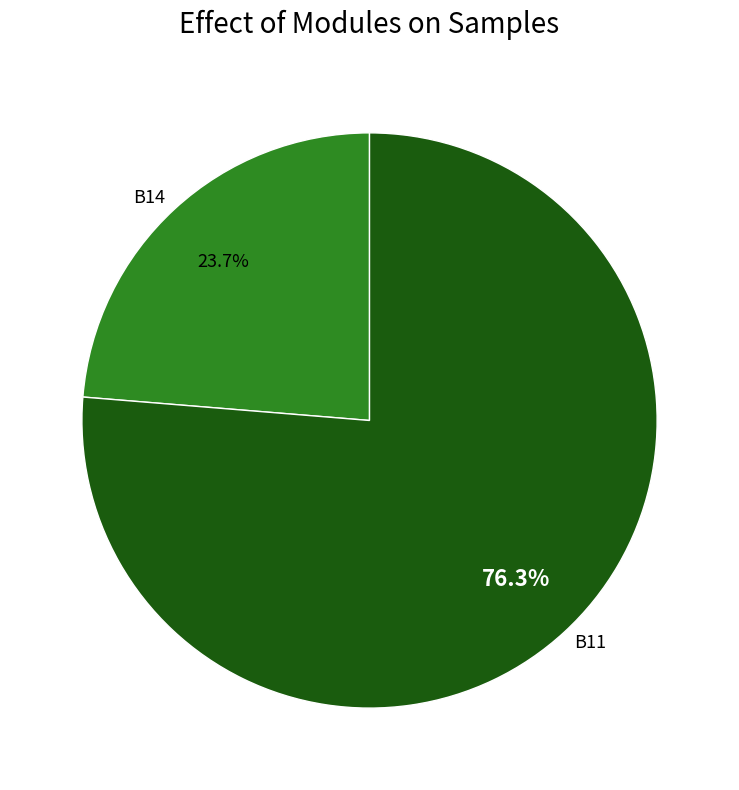

Which slice is the largest?

B11